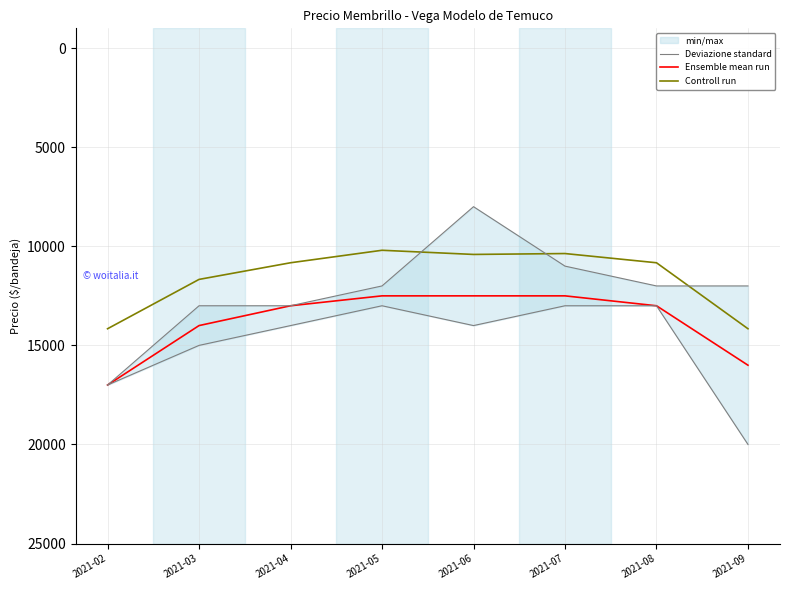

True or false: Ensemble mean run and Controll run cross at least once.

False